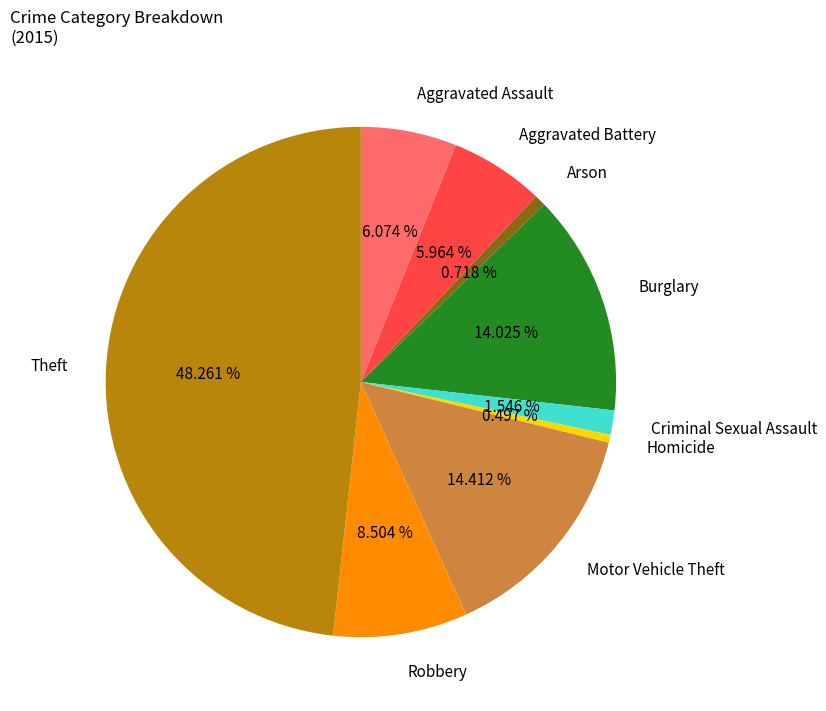

What is the ratio of the value at Homicide to the value at Aggravated Battery?

0.1